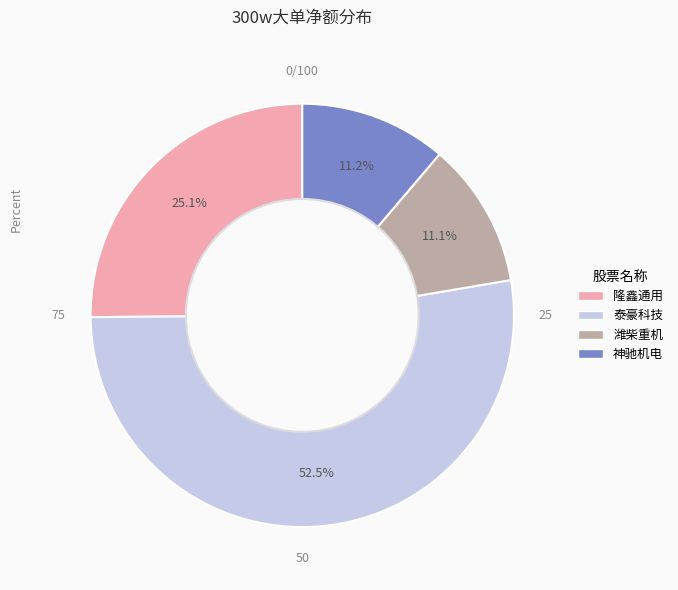

How many slices are in this pie chart?

4